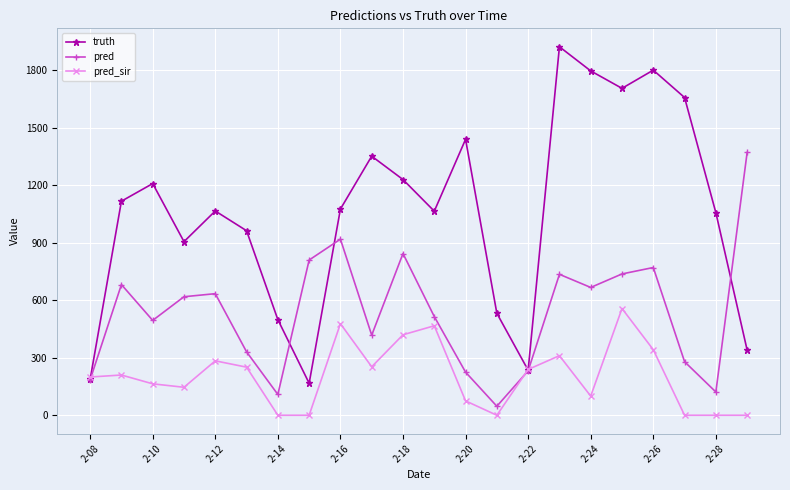

How many interior local valleys does the pred series have?

6